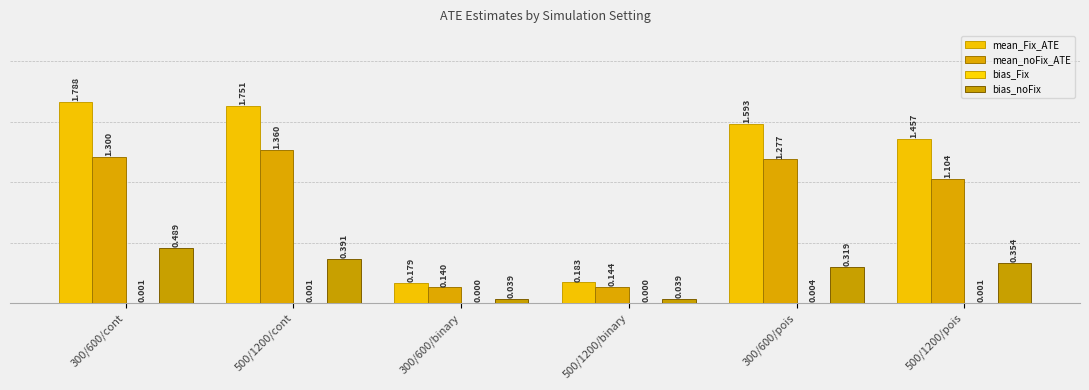

At which category is the sum across all series the highest?

300/600/cont